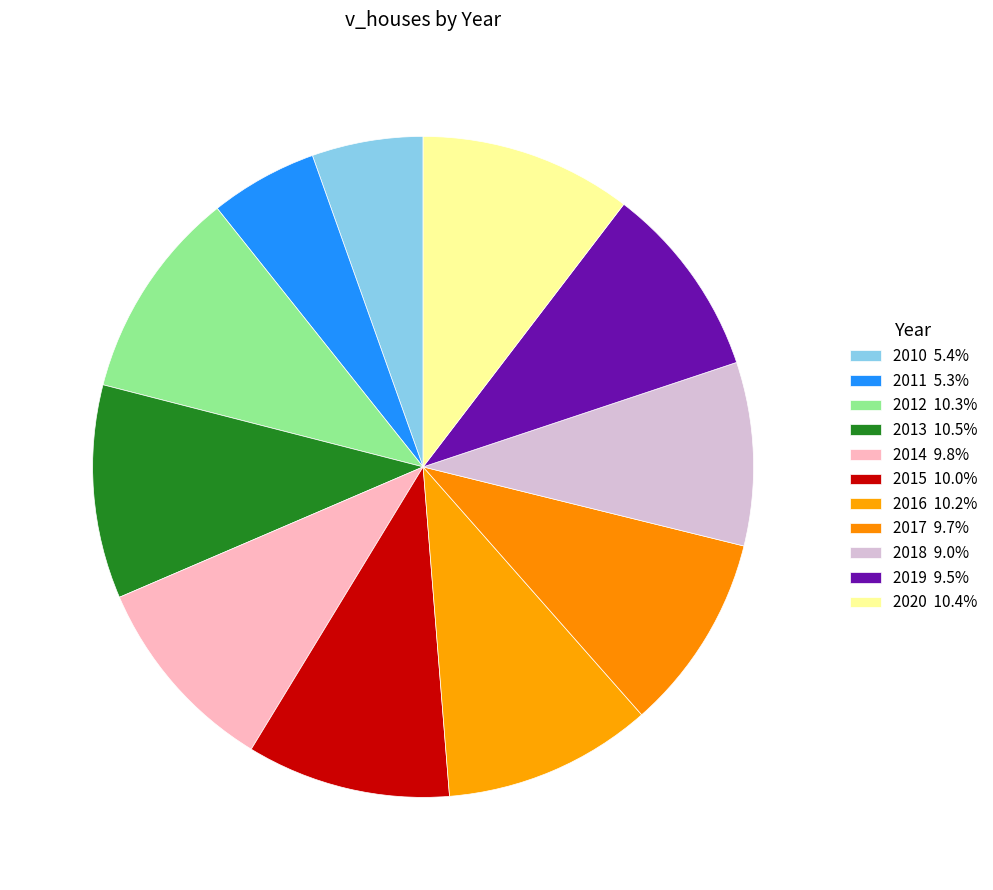

Combined, what portion of the pie is 2015 and 2020?

20.4%